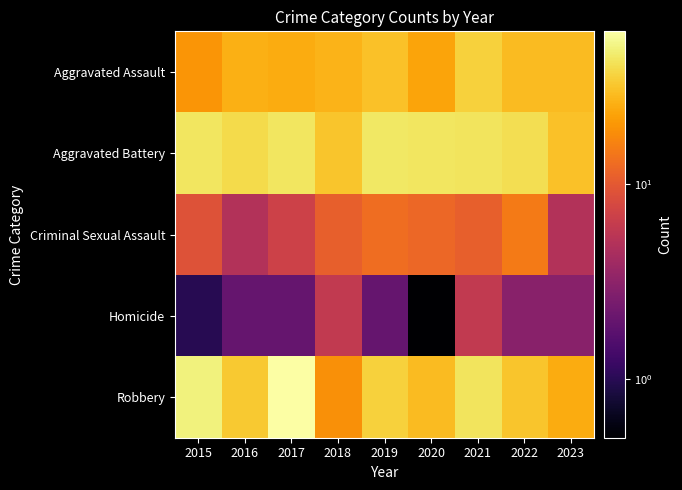

Reading left to right, transcribe all the data shown in this chart.

Aggravated Assault: 2015=20.0	2016=26.0	2017=25.0	2018=27.0	2019=31.0	2020=23.0	2021=36.0	2022=29.0	2023=29.0
Aggravated Battery: 2015=44.0	2016=39.0	2017=44.0	2018=32.0	2019=45.0	2020=44.0	2021=43.0	2022=41.0	2023=31.0
Criminal Sexual Assault: 2015=9.0	2016=5.0	2017=7.0	2018=11.0	2019=13.0	2020=12.0	2021=11.0	2022=15.0	2023=5.0
Homicide: 2015=1.0	2016=2.0	2017=2.0	2018=6.0	2019=2.0	2020=0.5	2021=6.0	2022=3.0	2023=3.0
Robbery: 2015=50.0	2016=33.0	2017=61.0	2018=19.0	2019=36.0	2020=29.0	2021=43.0	2022=32.0	2023=25.0